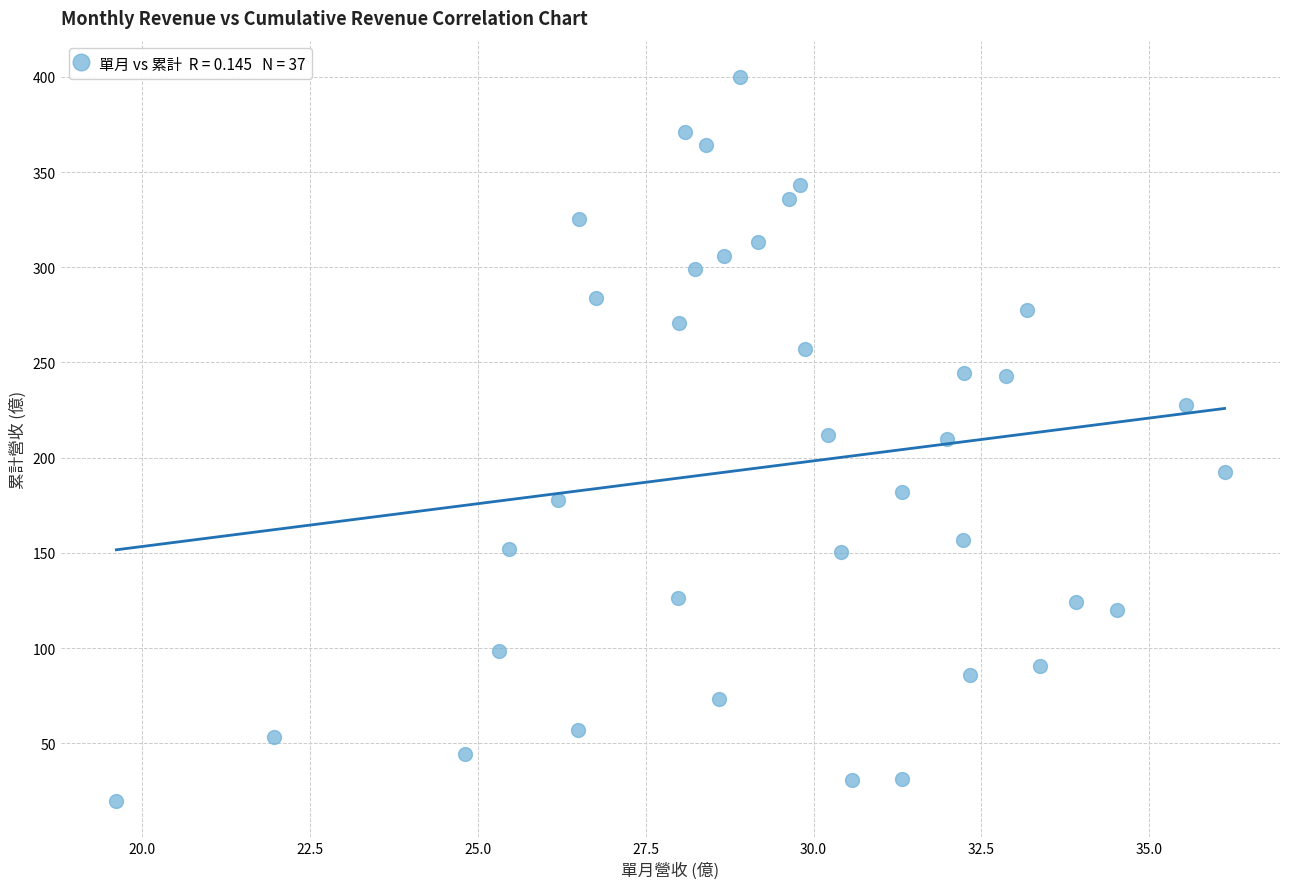

What is the range of Y values (max minus min)?

380.4